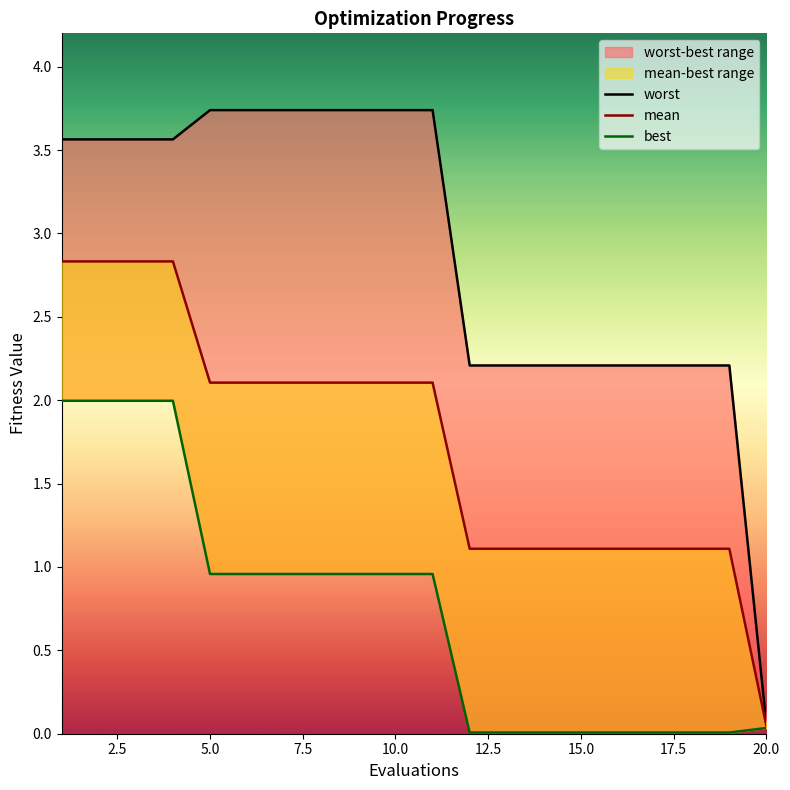

What is the difference between the maximum and minimum values in the mean series?

2.8